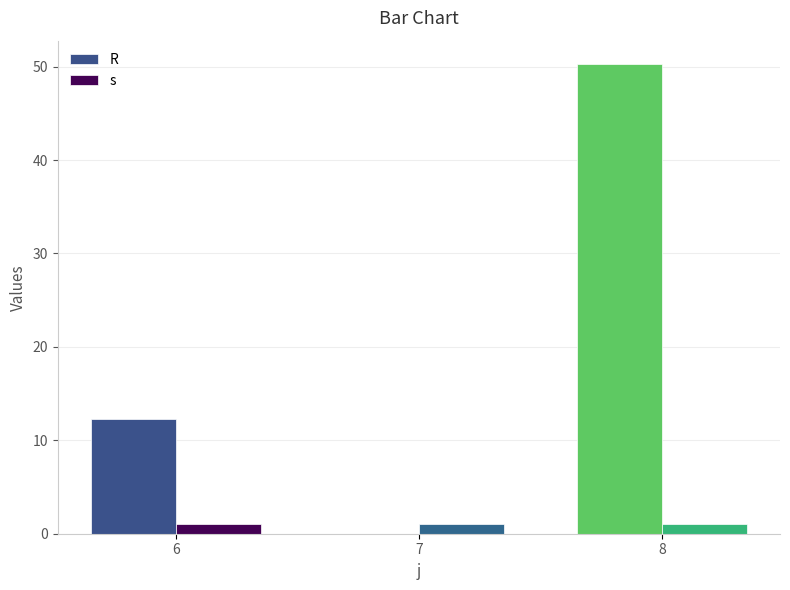

What is the approximate value of s at 6?

1.0